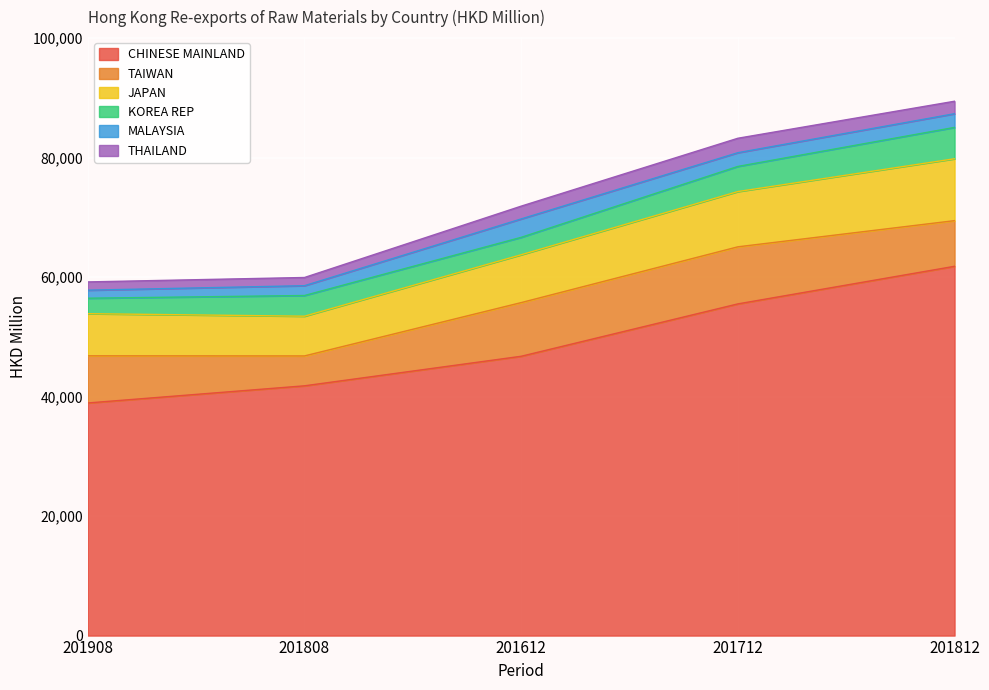

What is the difference between the second highest and second lowest values in the KOREA REP series?

1292.0